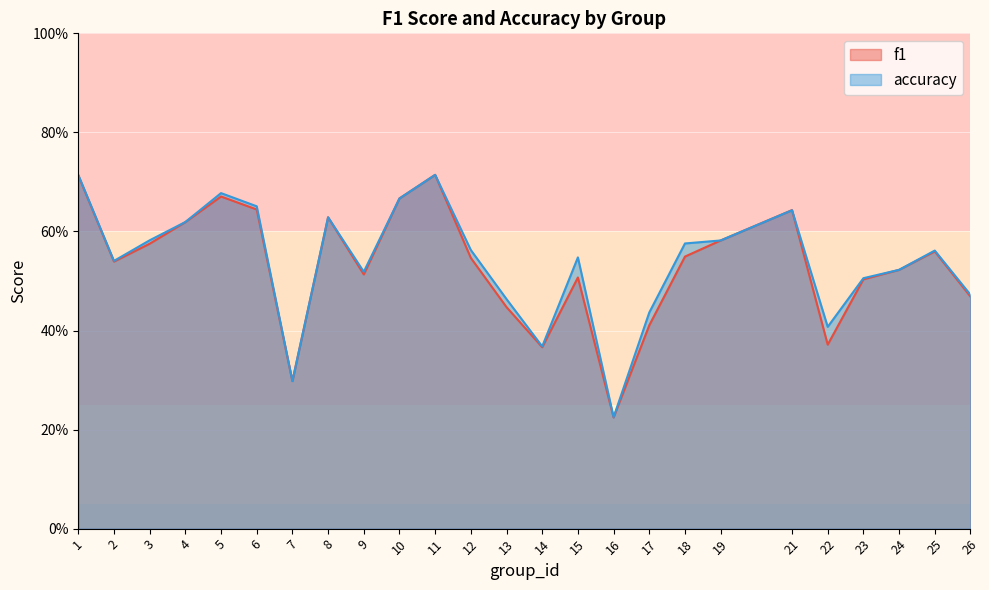

At which category does accuracy reach its first local valley?

2